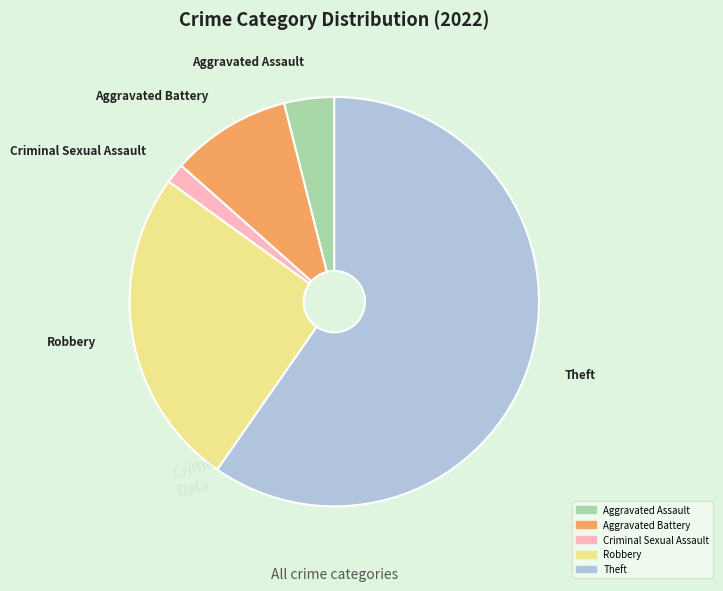

Does any single category account for the majority?

Yes